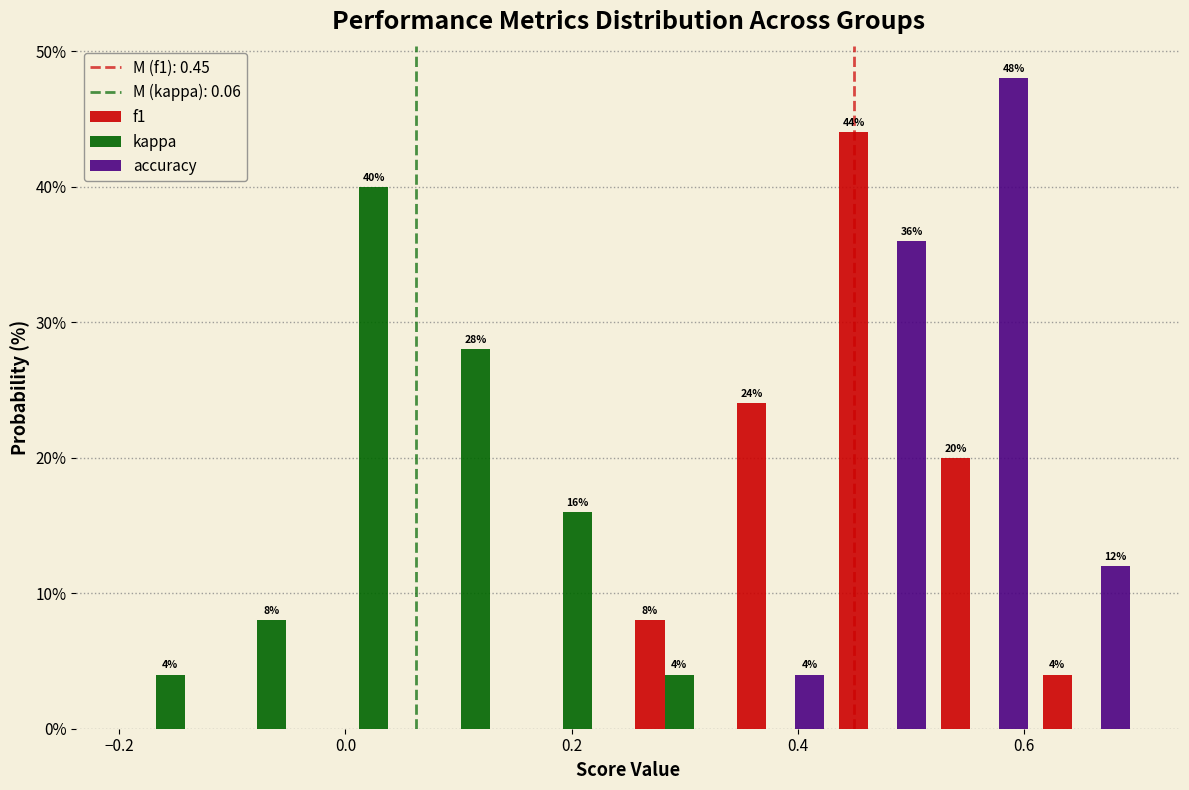

In the f1 series, which range on the x-axis has the tallest bar?

0.43 to 0.52